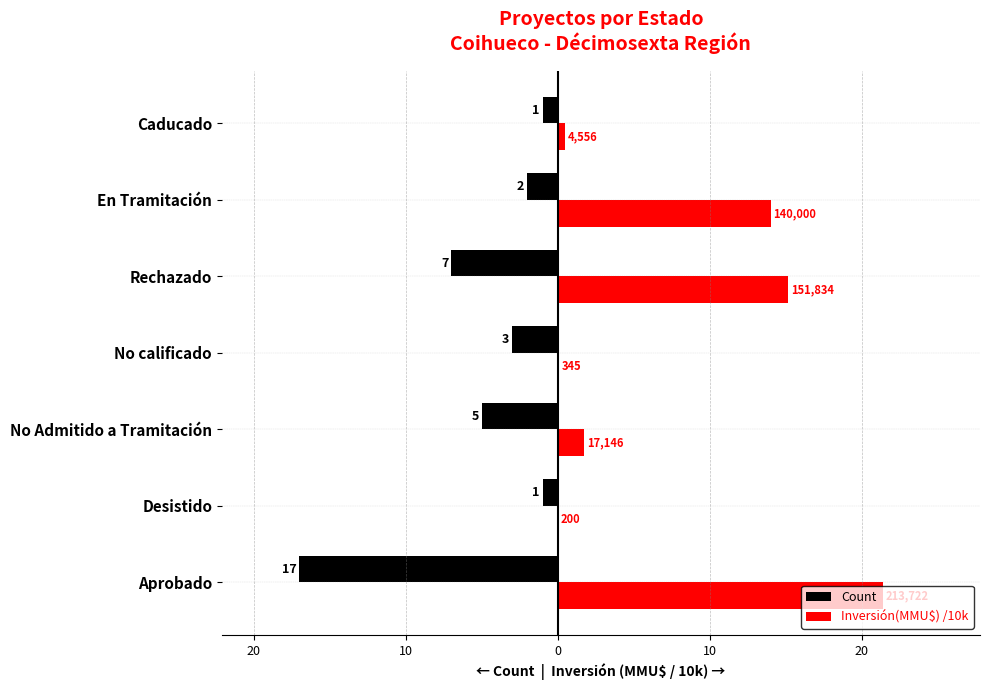

List the series in order of their peak value, highest first.

Inversión(MMU$) /10k, Count